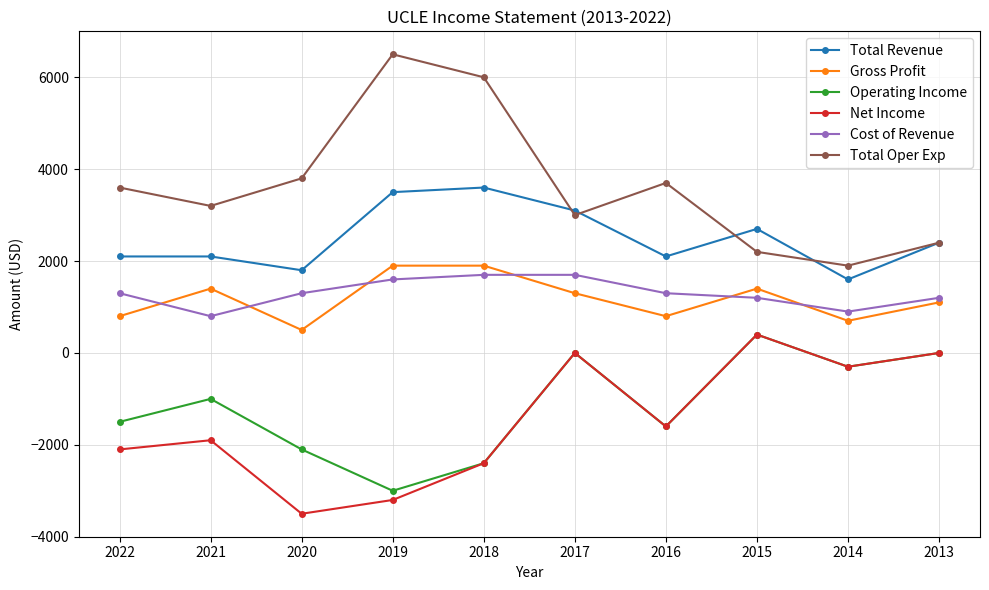

What is the sum of all Gross Profit values?

11800